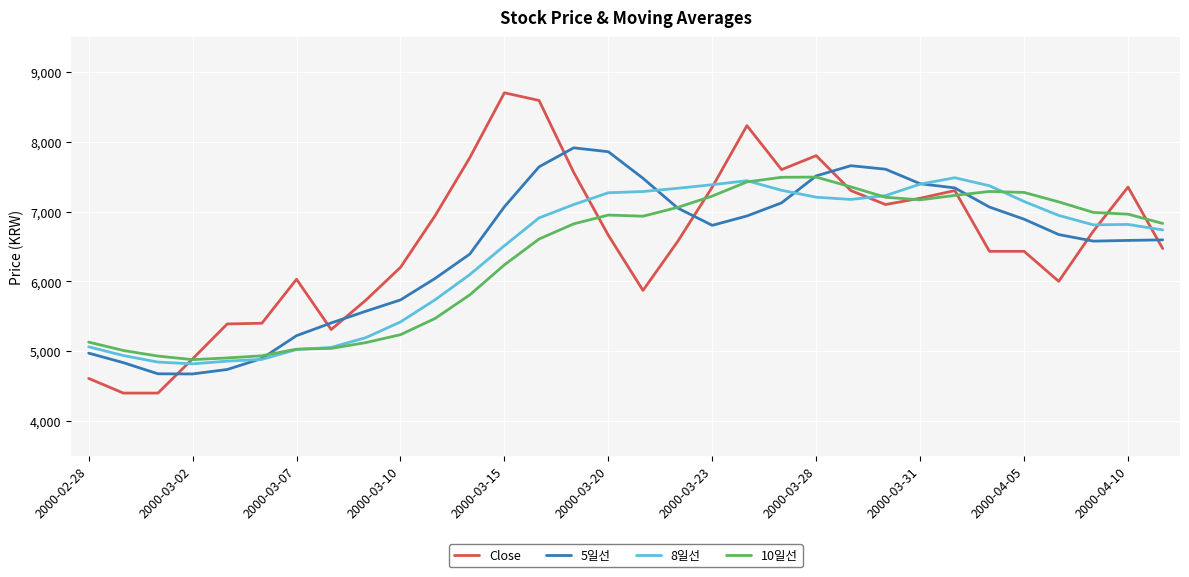

What is the maximum value for 8일선?

7483.8